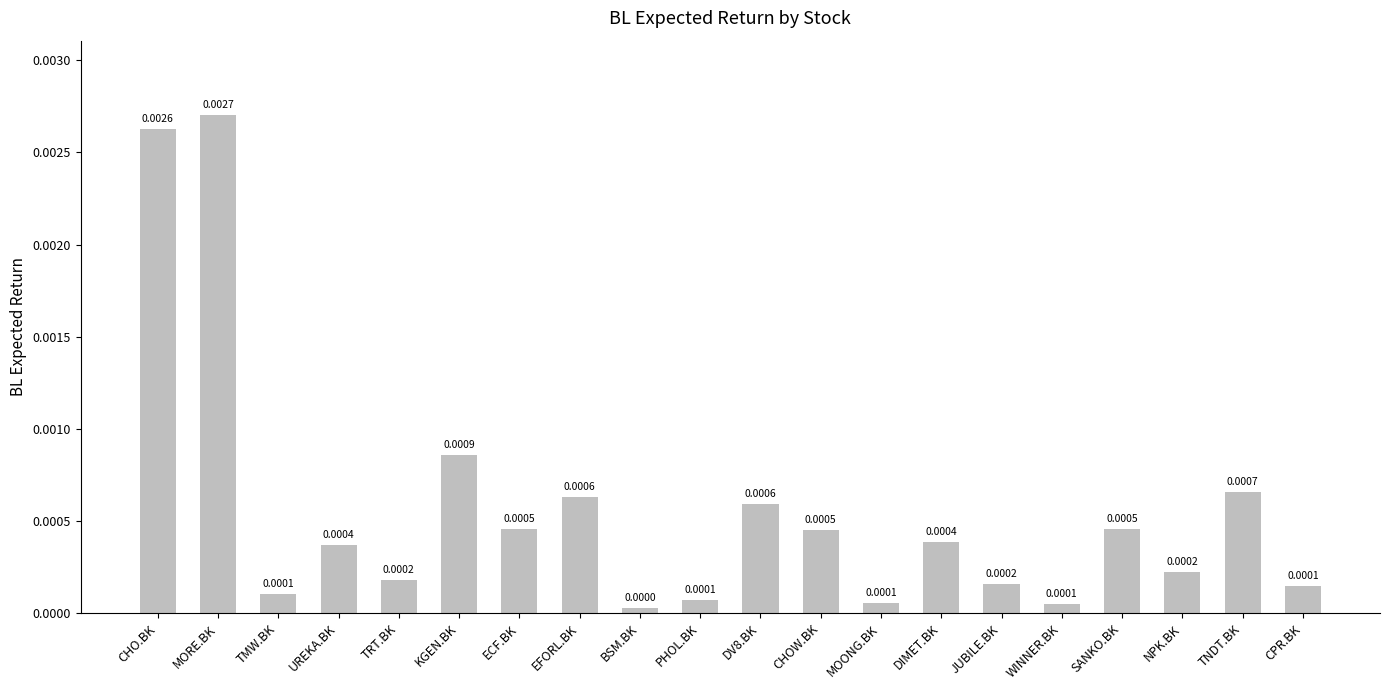

What is the label of the 4th bar from the left?

UREKA.BK